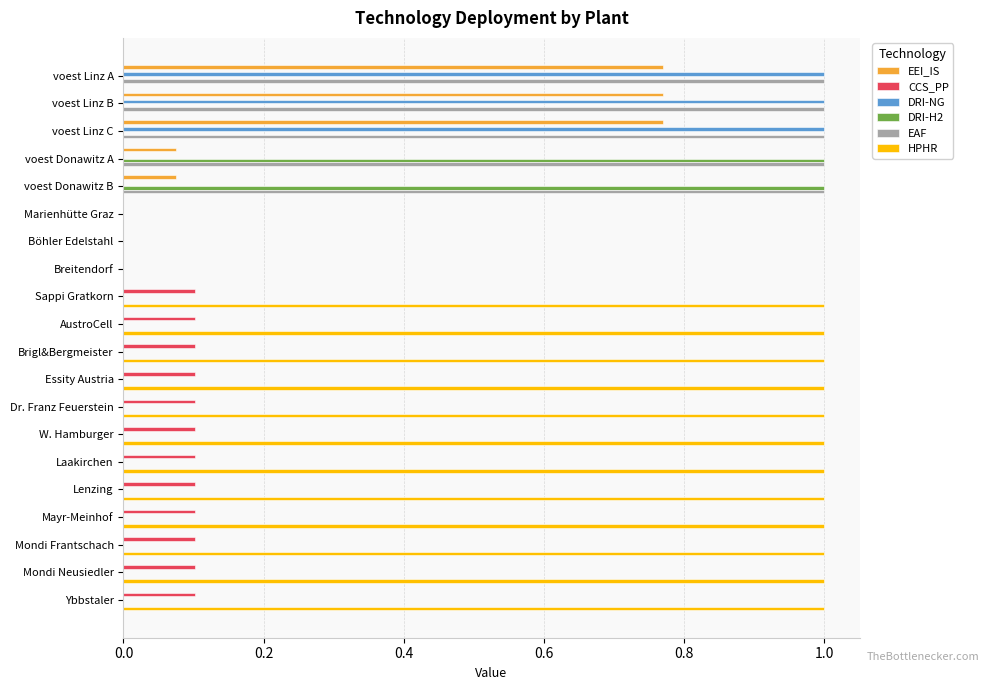

What is the sum of all HPHR values?

12.0